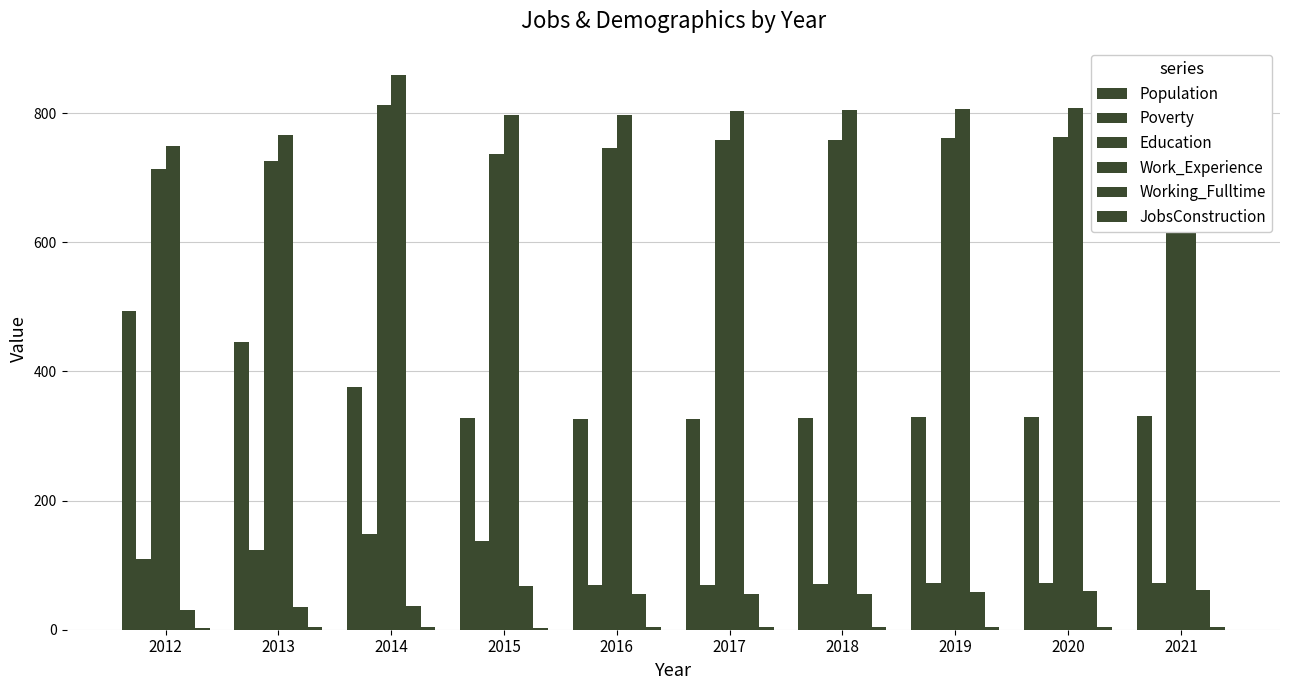

What is the difference between the maximum and minimum values in the JobsConstruction series?

2